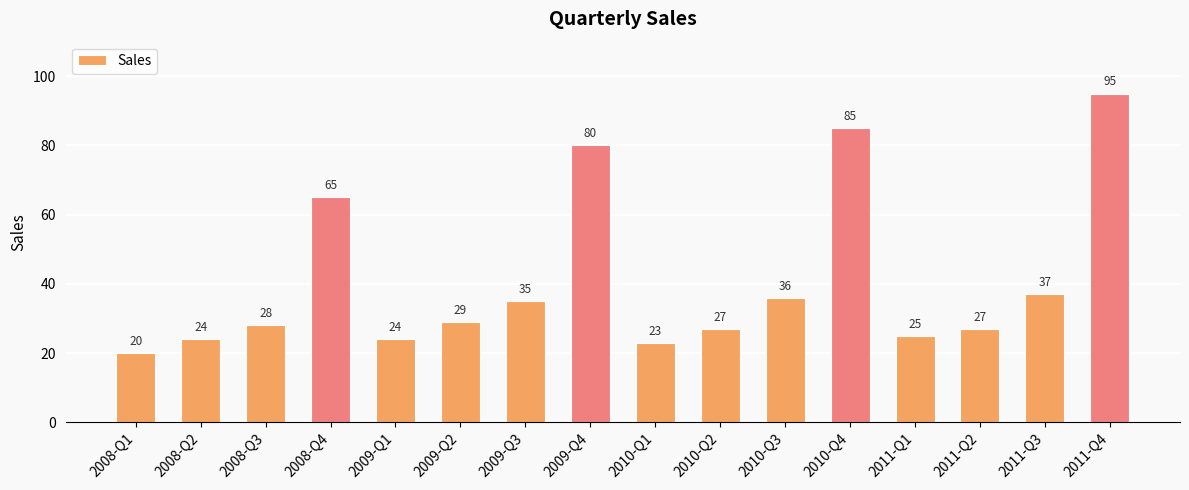

The chart shows a value of 27 at 2010-Q2. True or false?

True